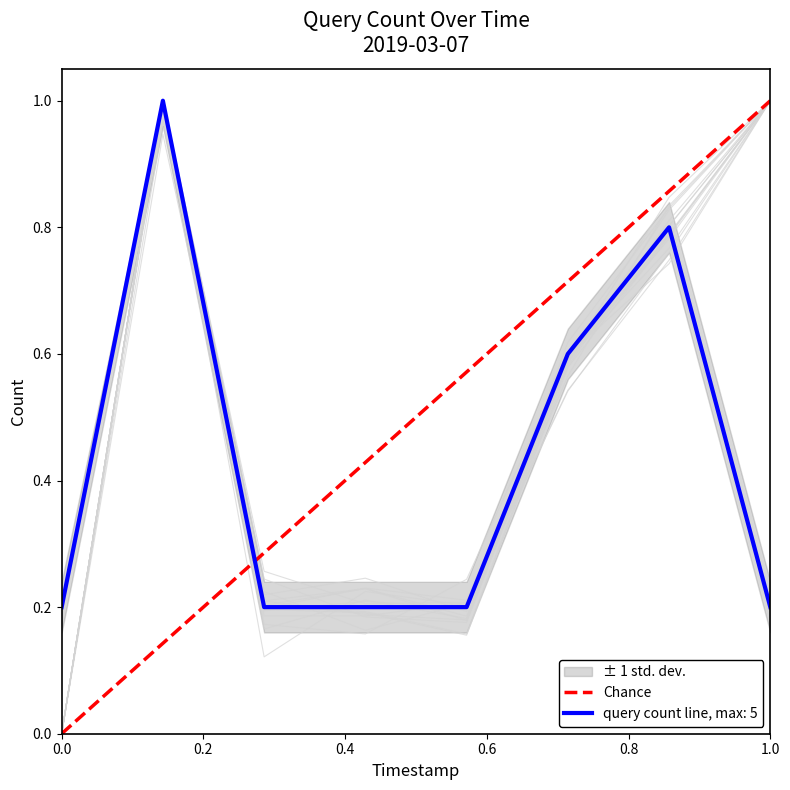

True or false: query count line, max: 5 has a value of 0.2 at 0.0.

True